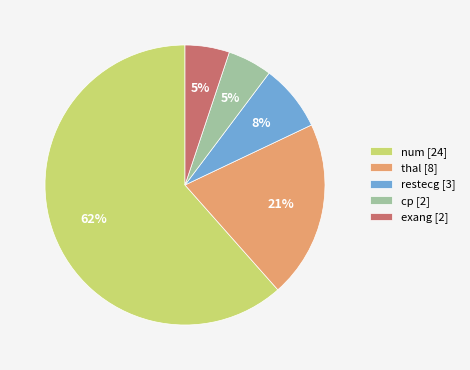

To the nearest percent, what portion does restecg represent?

8%